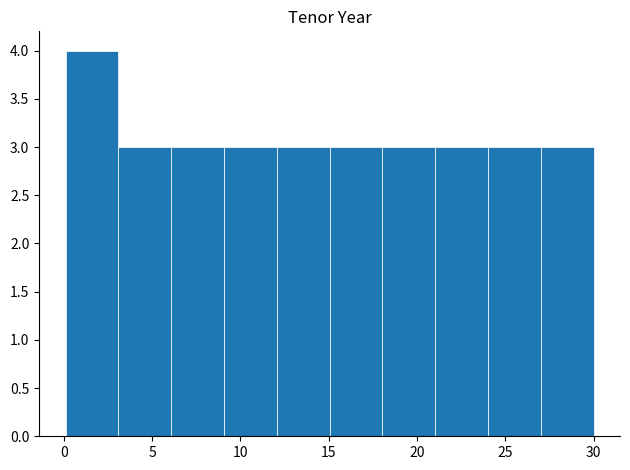

Which range on the x-axis has the tallest bar?

0 to 3